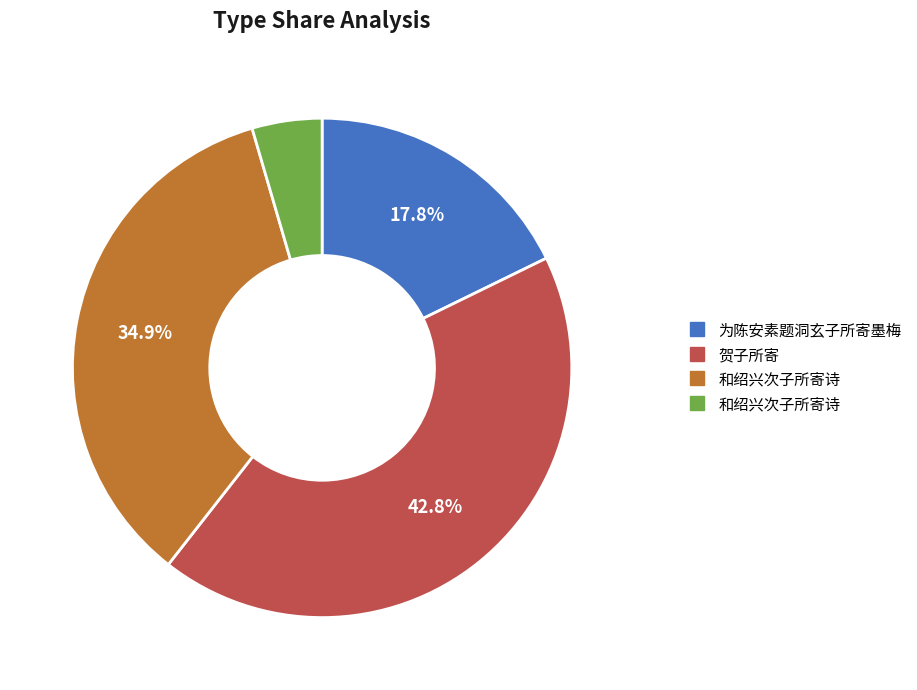

Does any single category account for the majority?

No